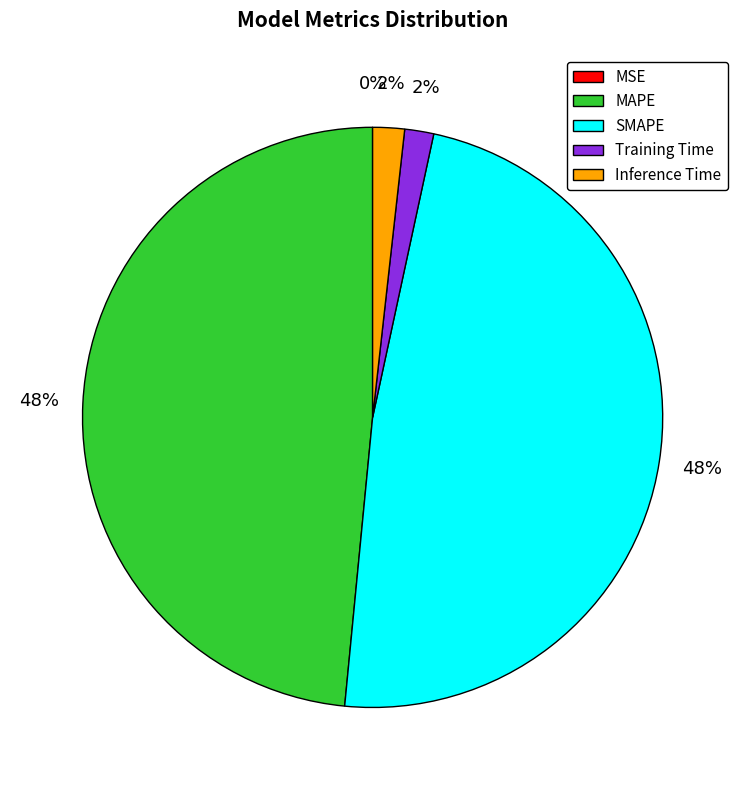

To the nearest percent, what is the difference between the largest and smallest slice percentages?

48%